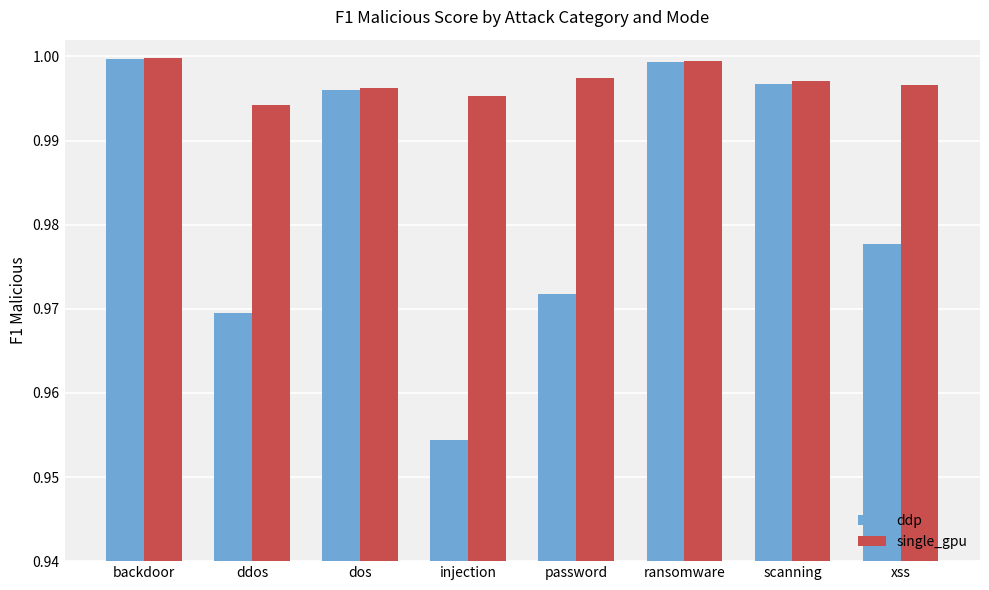

Which series has the largest total across all categories?

single_gpu